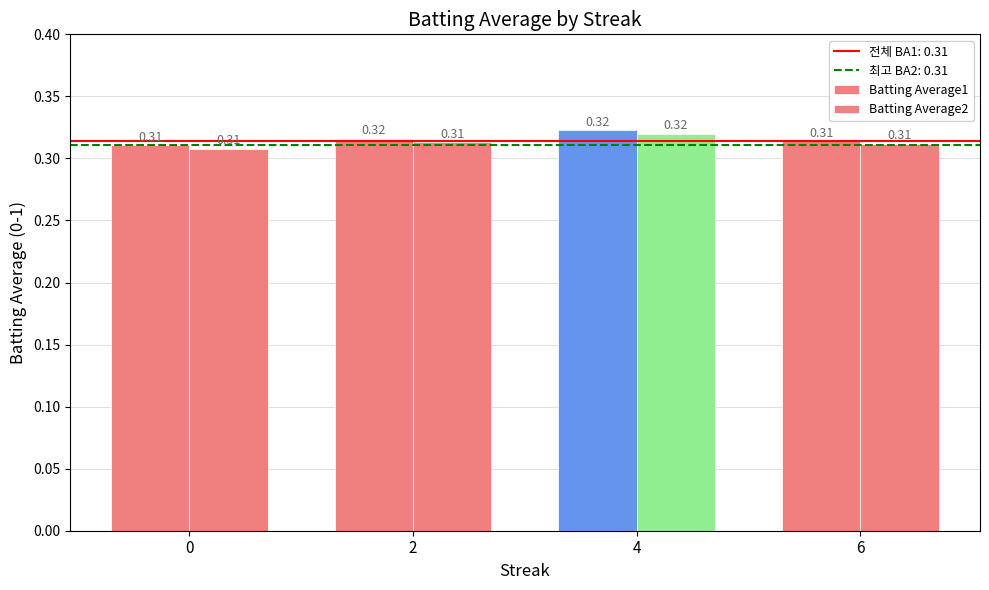

How many groups of bars are there?

4